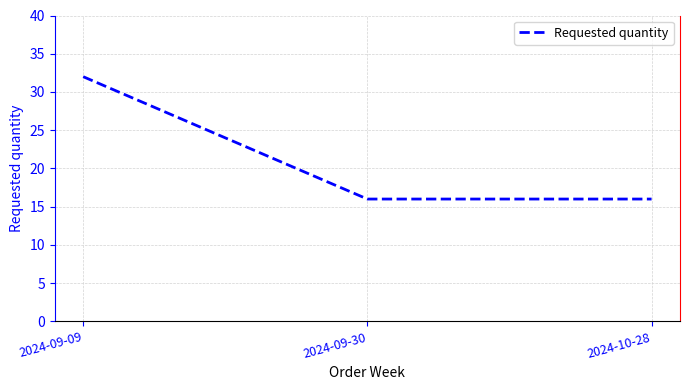

What is the greatest value displayed?

32